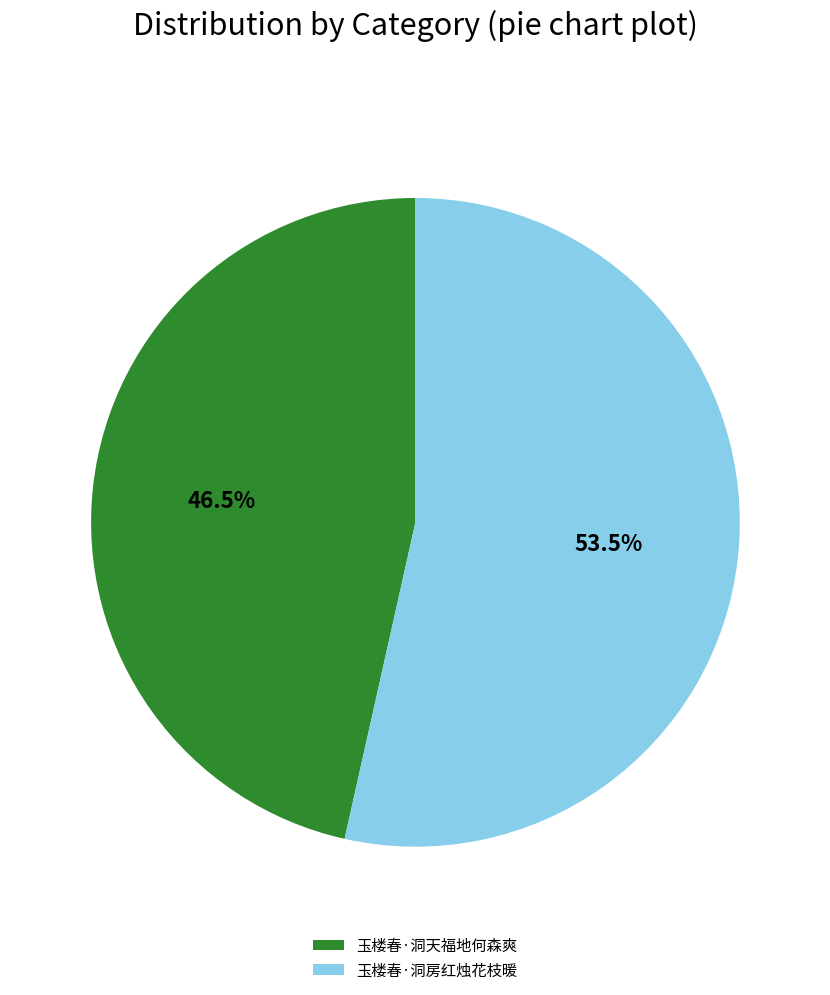

Combined, do 玉楼春·洞房红烛花枝暖 and 玉楼春·洞天福地何森爽 account for over 50%?

Yes